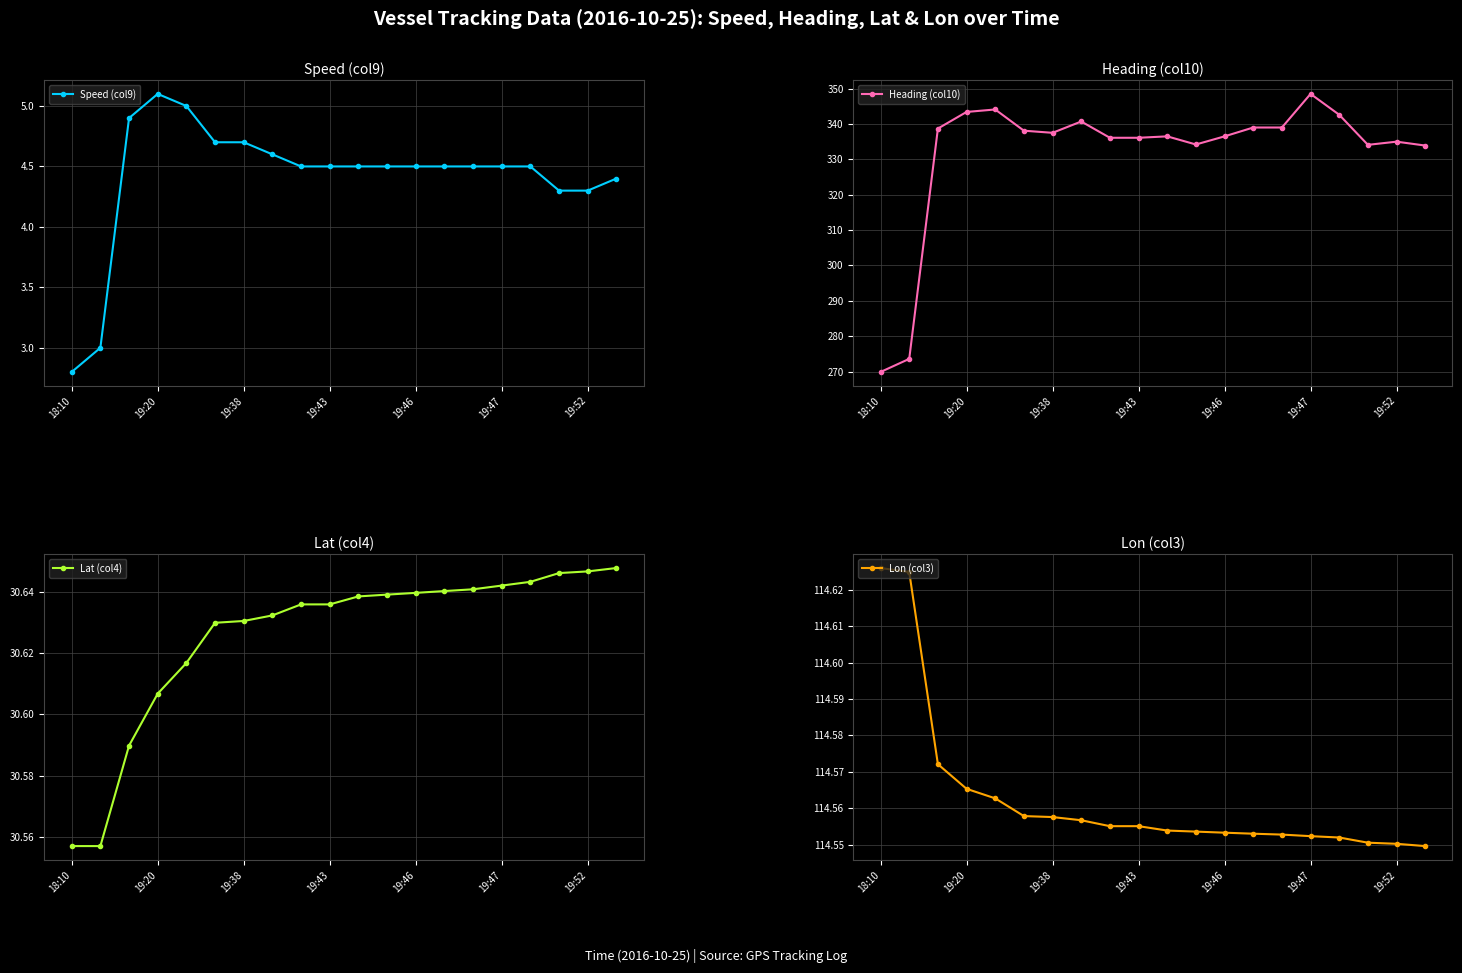

At how many categories does at least one series exceed 186?

20